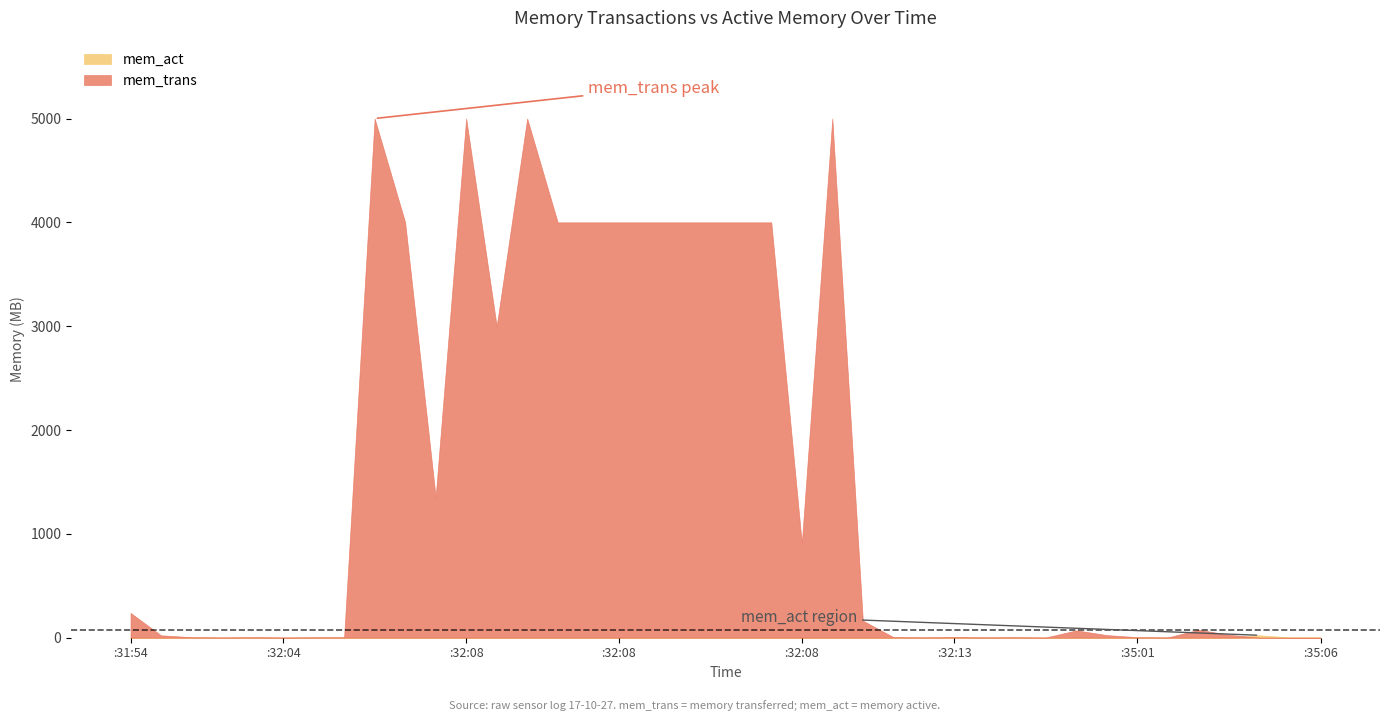

At which label does mem_act reach its peak?

17-10-27_23:35:06